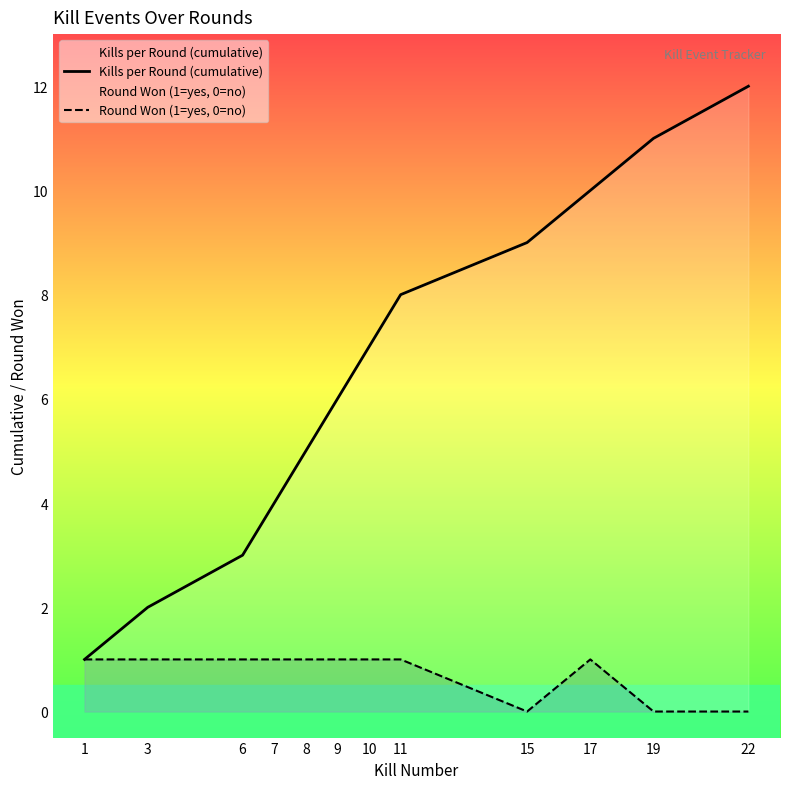

True or false: Round Won (1=yes, 0=no) and Kills per Round (cumulative) cross at least once.

False